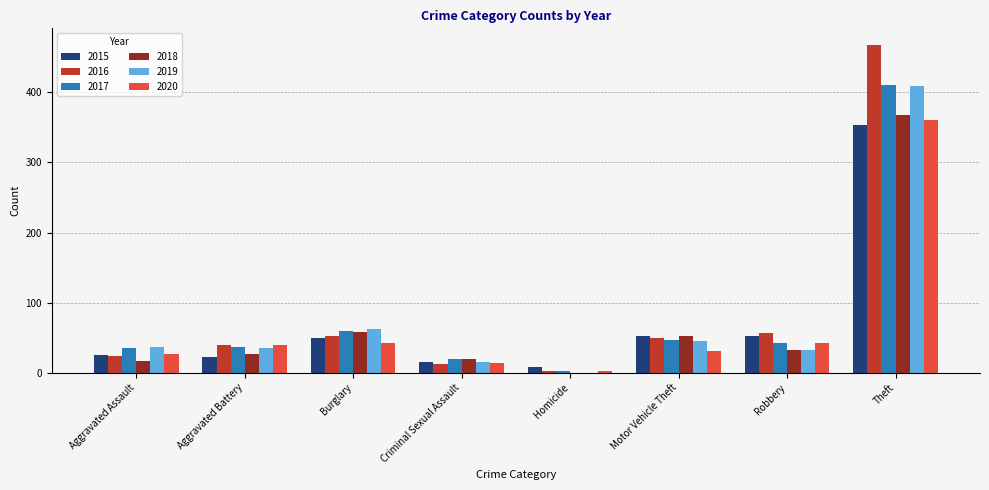

At which label does 2017 first exceed 42?

Burglary